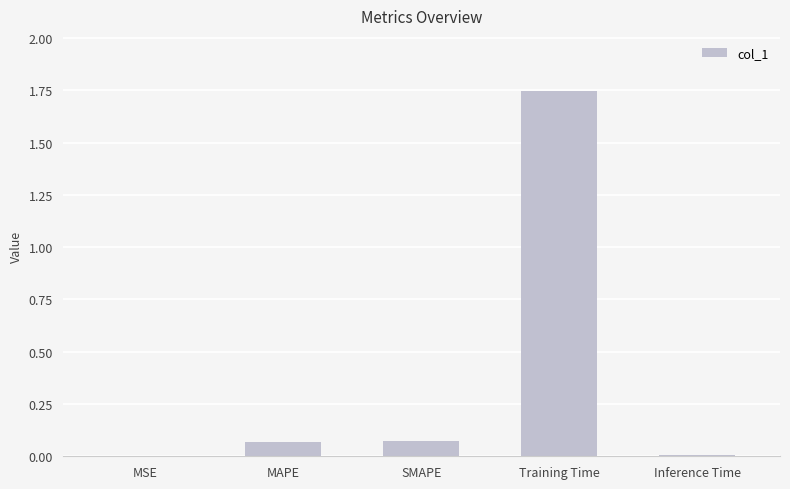

Which label corresponds to the largest value in the chart?

Training Time